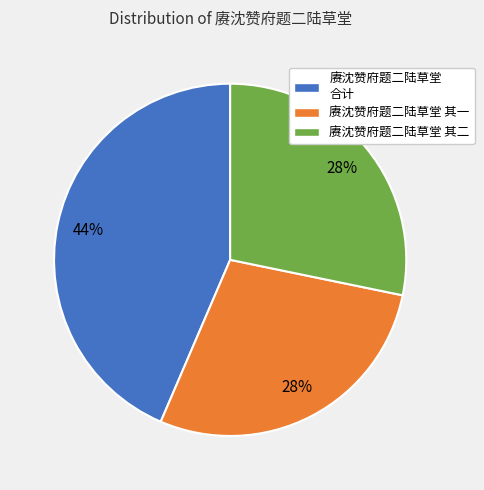

Between 赓沈赞府题二陆草堂 其二 and 赓沈赞府题二陆草堂 合计, which is larger?

赓沈赞府题二陆草堂 合计